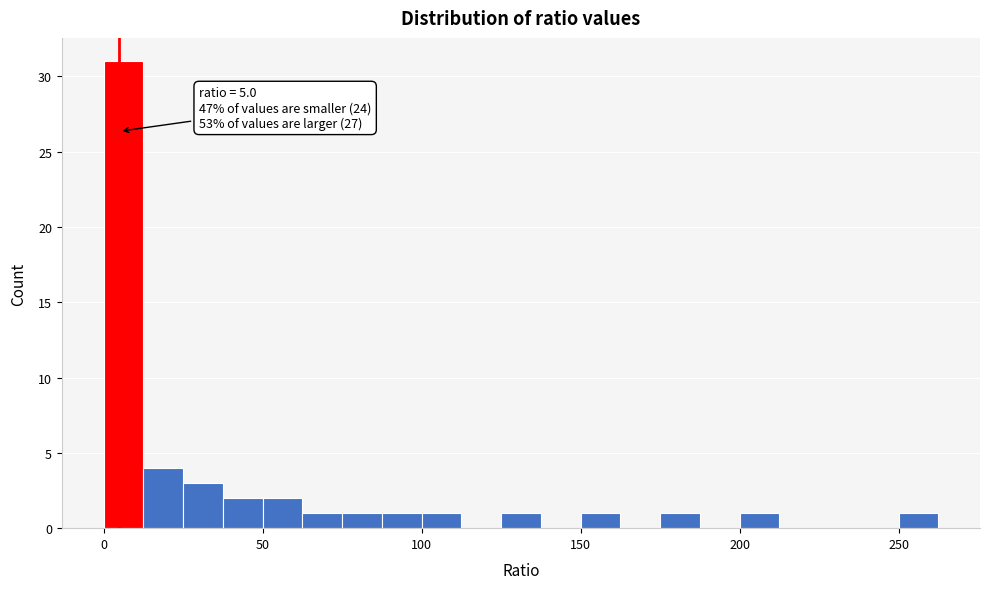

Around what value on the x-axis is the tallest bar? Give the approximate position of its centre, as read against the axis.

5